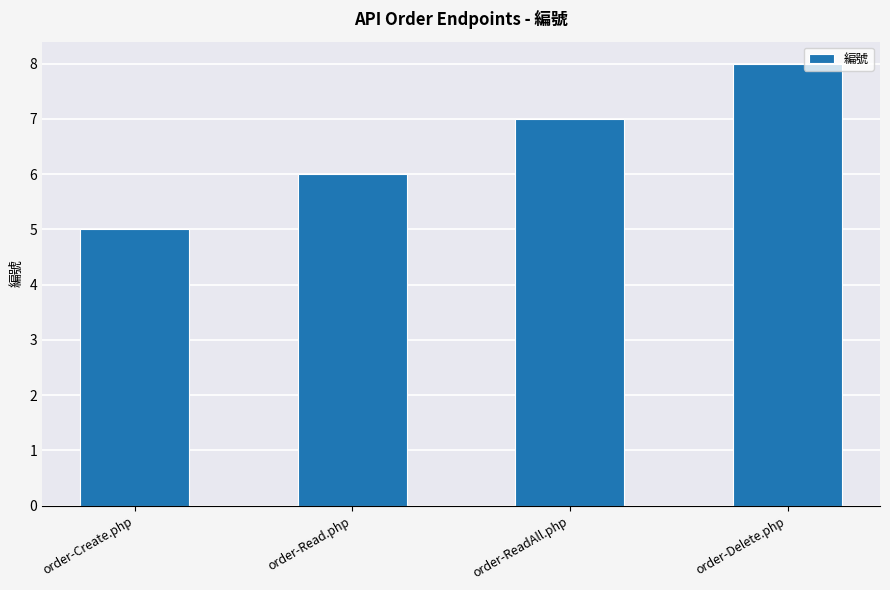

List the labels in order of value, largest first.

order-Delete.php, order-ReadAll.php, order-Read.php, order-Create.php